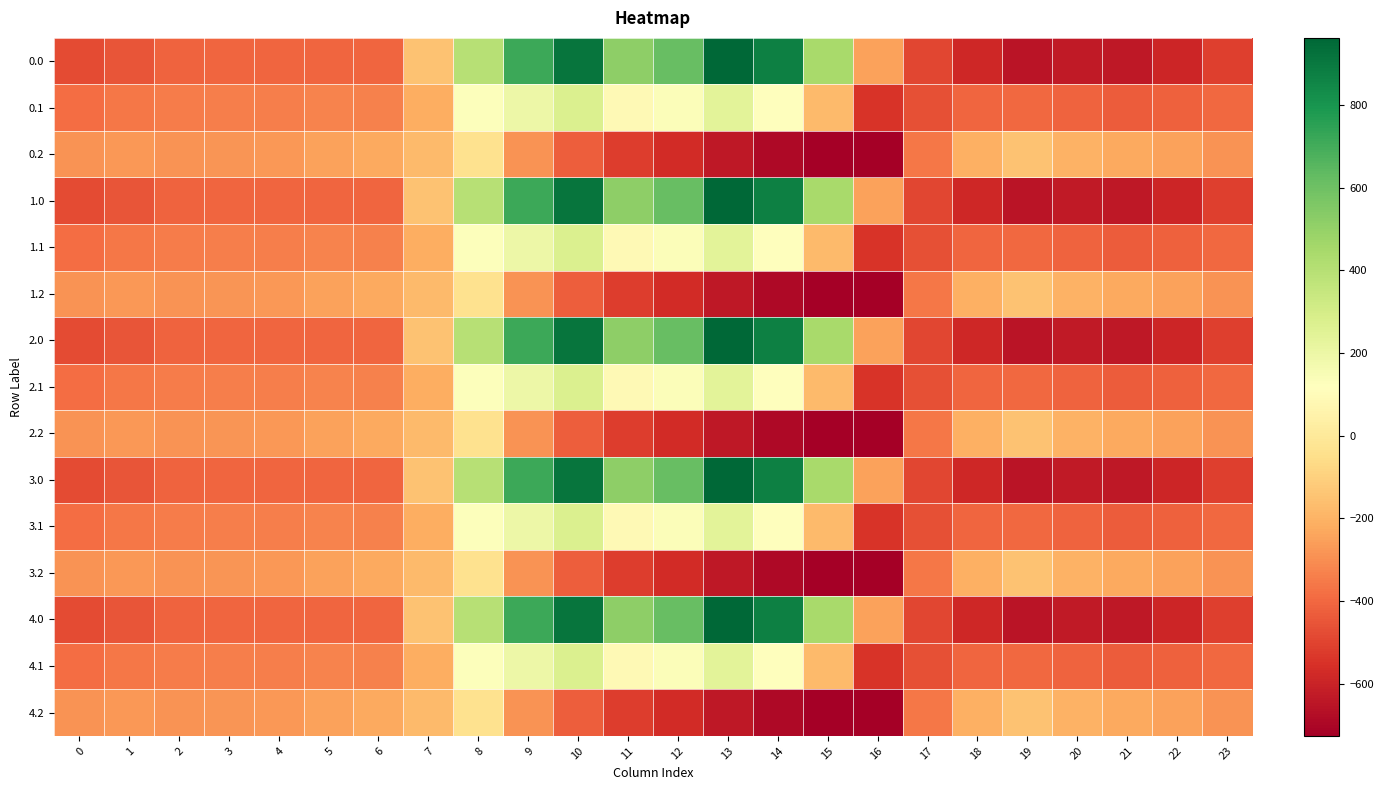

Between 14 and 16, which is larger?

14